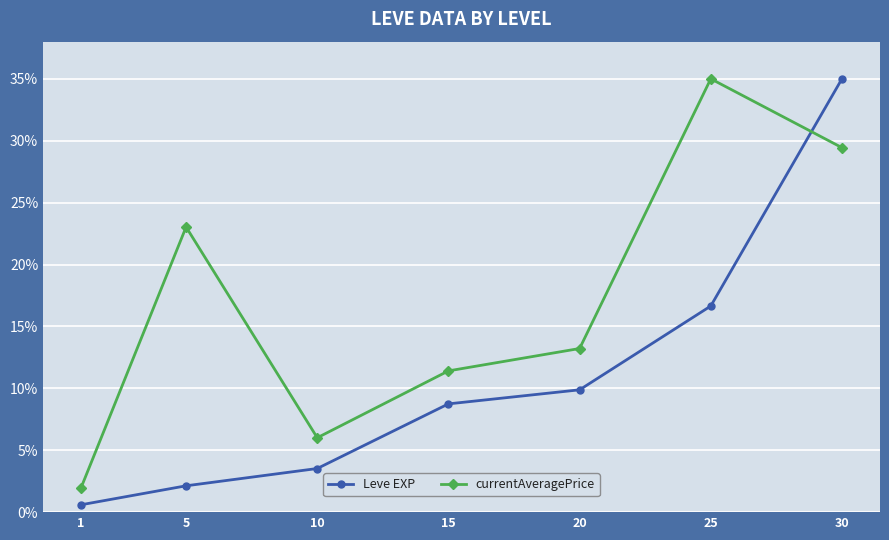

The value of currentAveragePrice at 10 is 2.2. True or false?

False